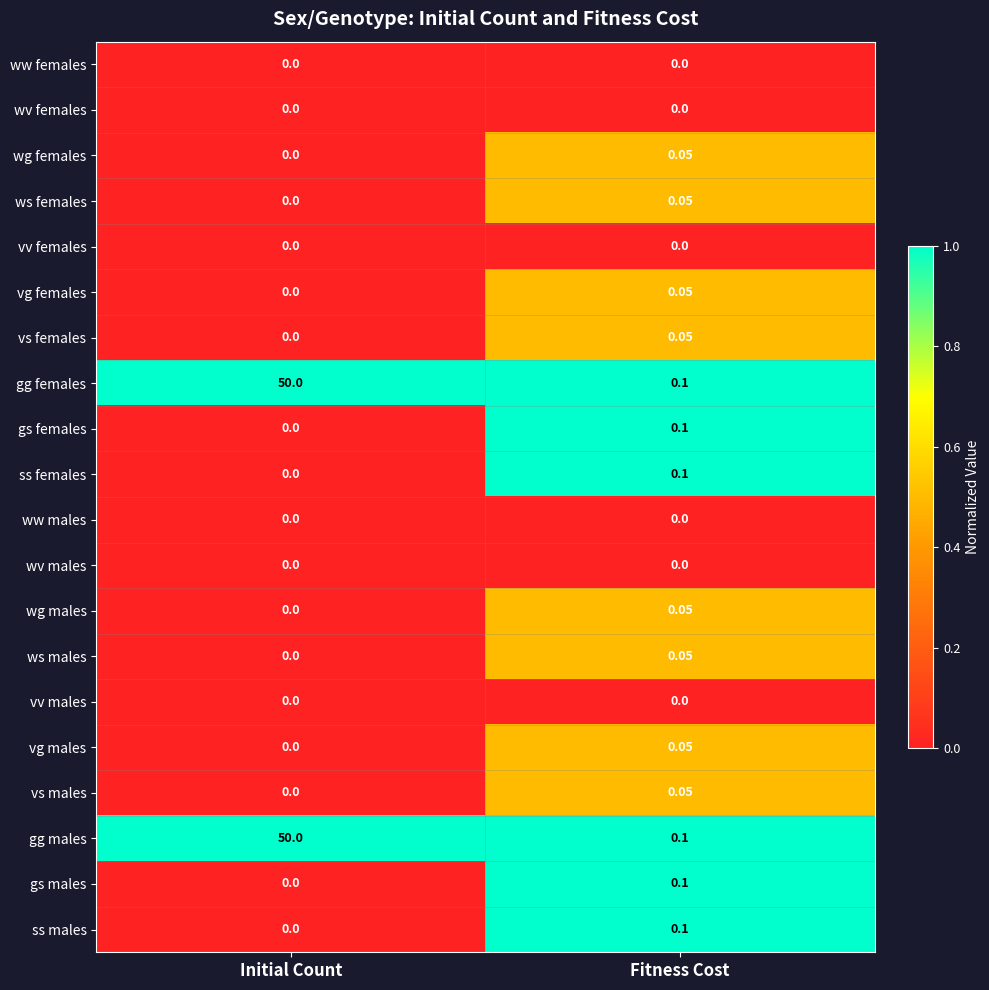

Is the value of gs males at Fitness Cost greater than the value of wg males at Initial Count?

Yes